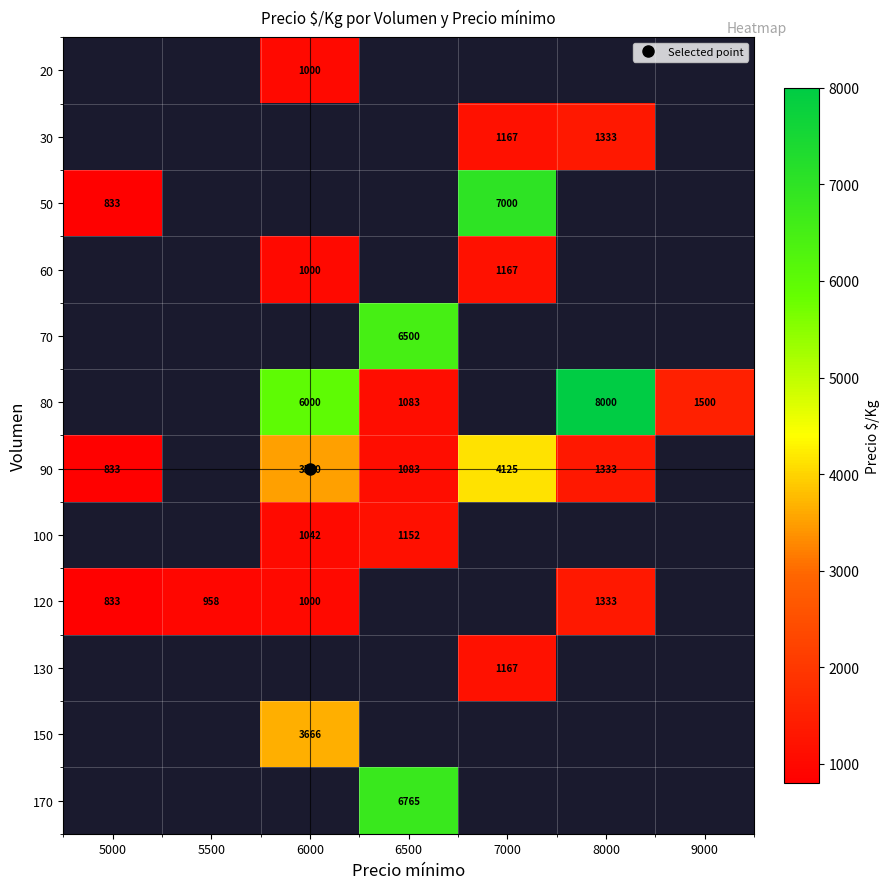

How many categories are shown in the chart?

7